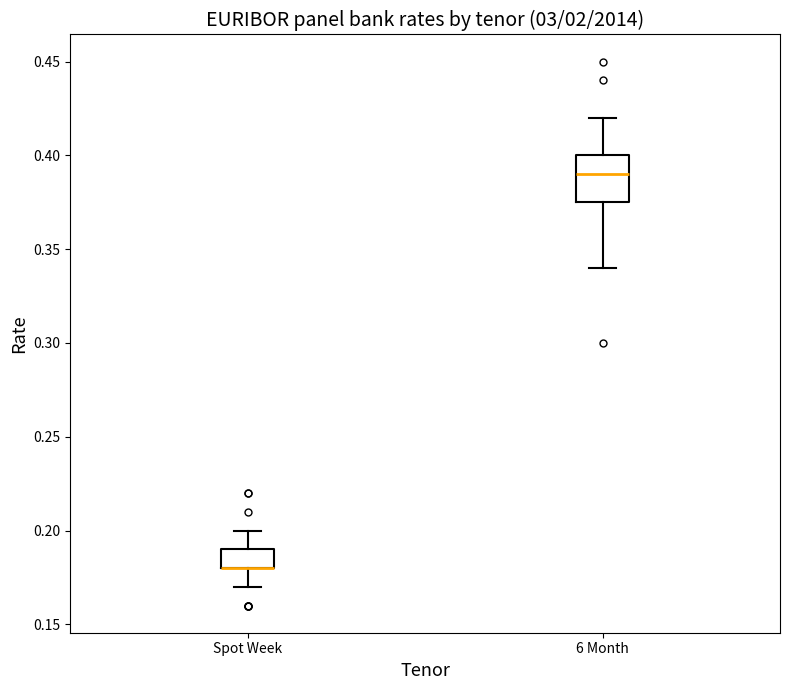

Reading left to right, read every box against the y-axis: the position of its median line, the range the box covers, and the ends of its whiskers. The values are not printed on the chart, so give them approximately, as read against the axis.

Spot Week: median 0.180 (drawn on the box's lower edge), box 0.180 to 0.190, whiskers 0.170 to 0.200
6 Month: median 0.390, box 0.375 to 0.400, whiskers 0.340 to 0.420